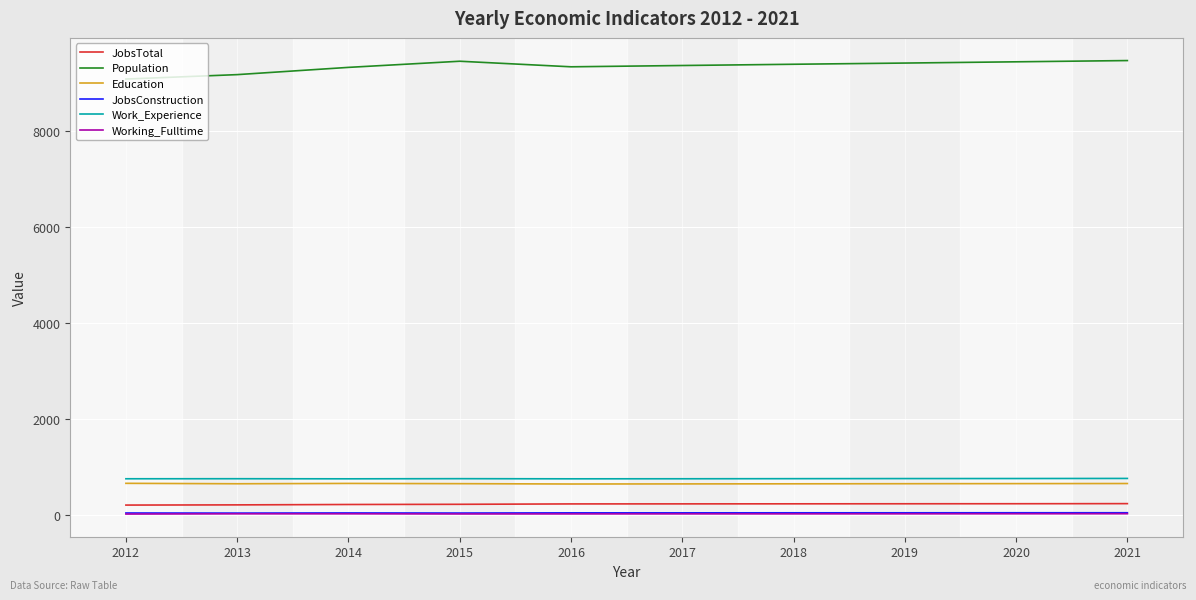

At how many categories does at least one series exceed 8515?

10